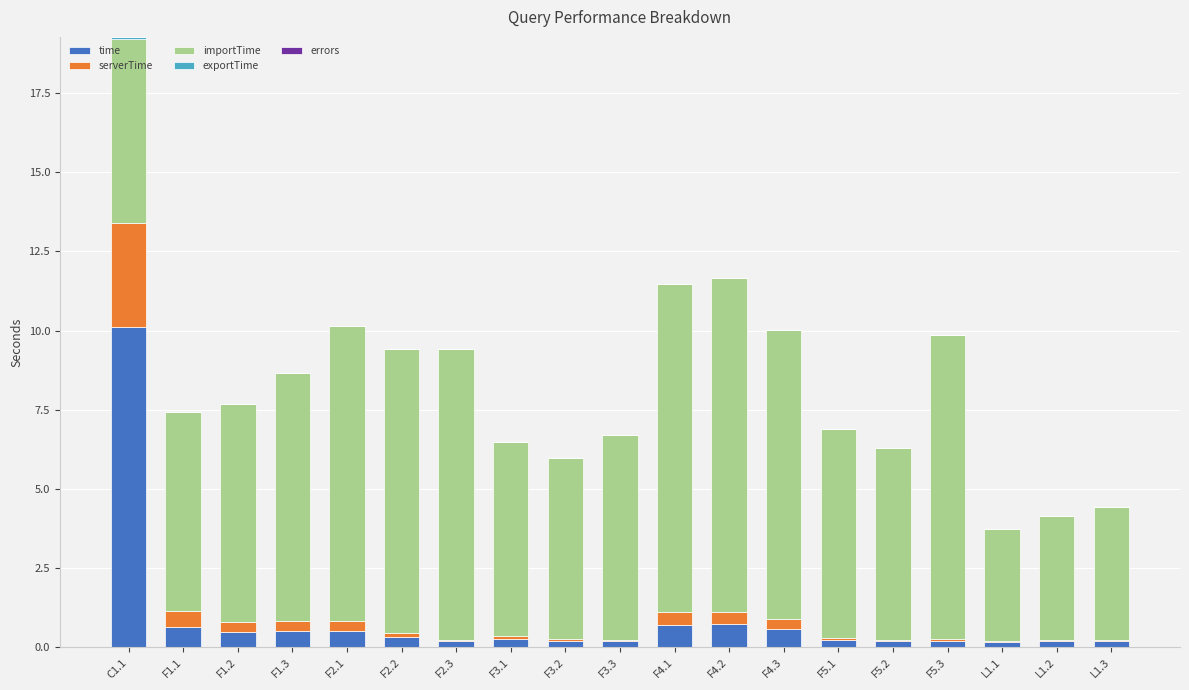

Is it true that time equals 17.6 at C1.1?

False